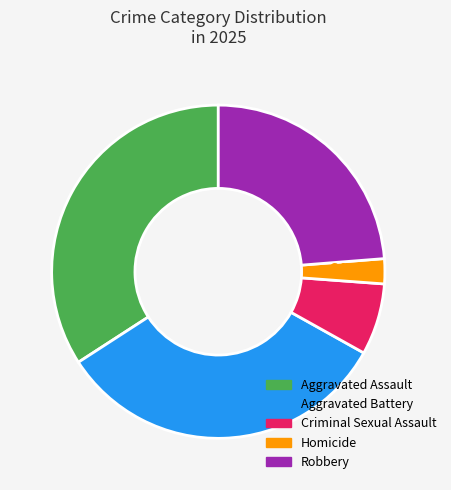

Approximately how many times larger is the value at Aggravated Battery compared to Robbery?

1.4